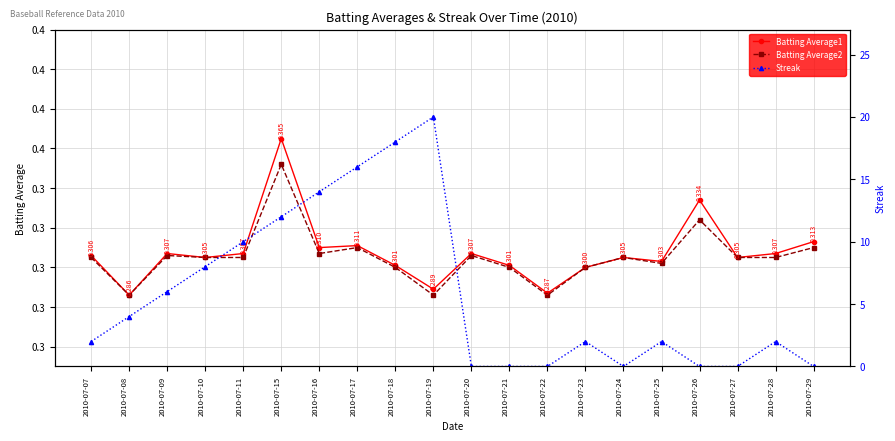

How many interior local valleys does the Batting Average2 series have?

5